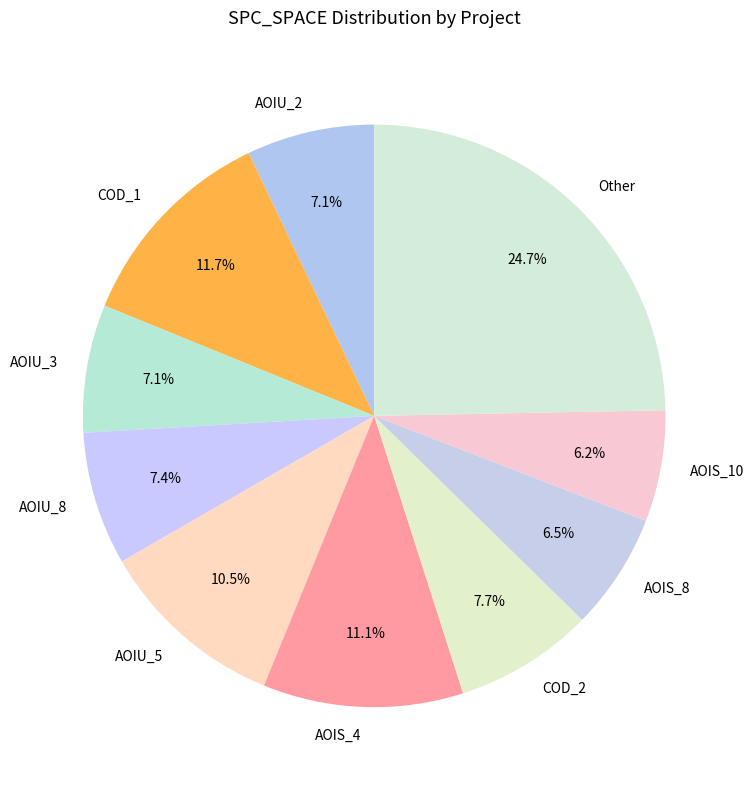

Which has a higher value, AOIU_3 or AOIU_5?

AOIU_5